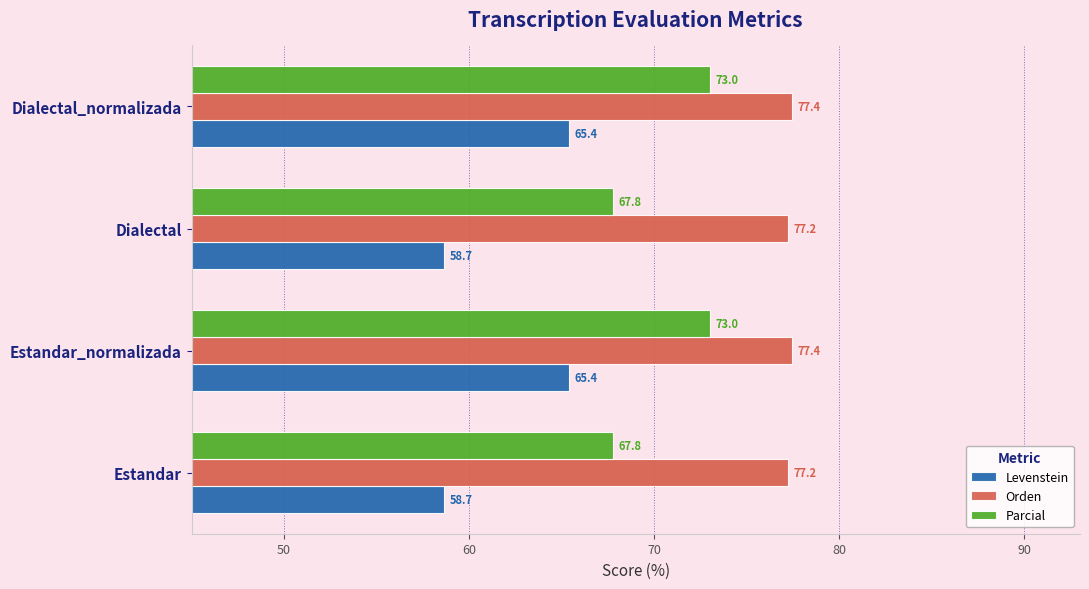

How many data points in Levenstein are above 65?

2